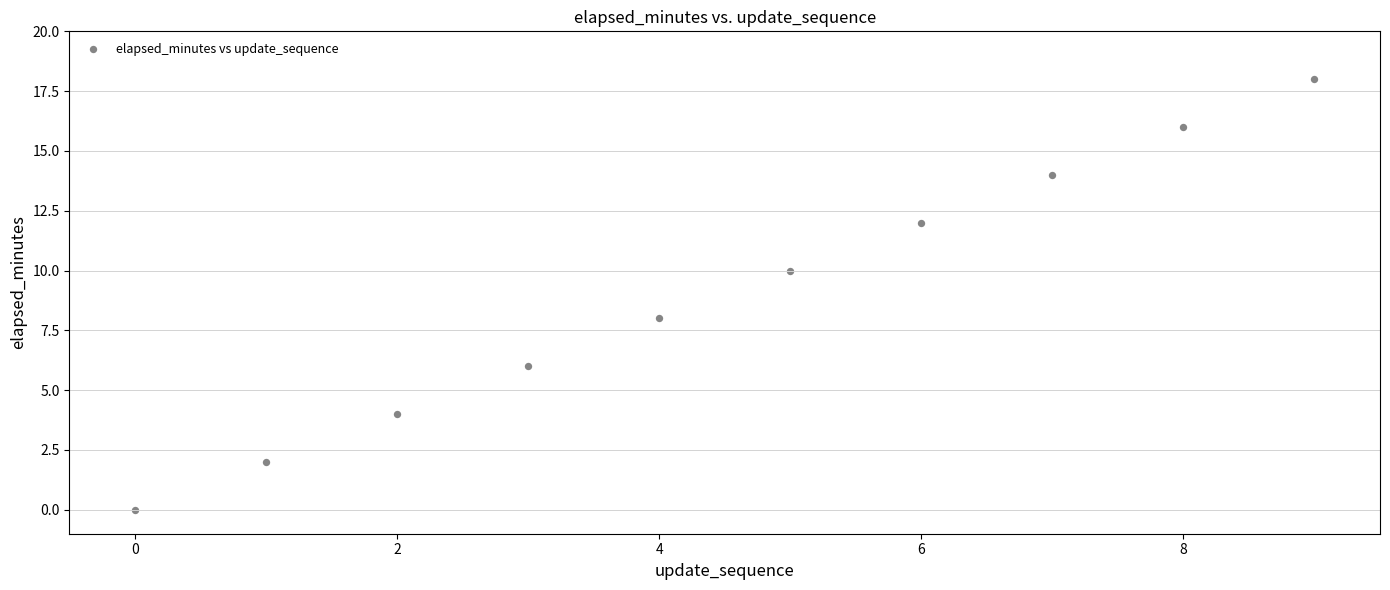

What is the range of Y values (max minus min)?

18